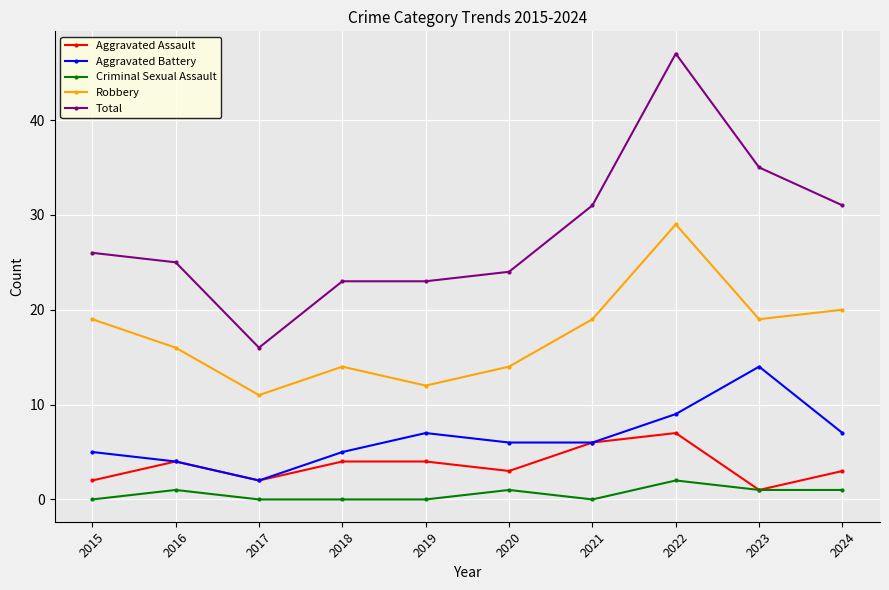

Which series has the largest range (max minus min)?

Total